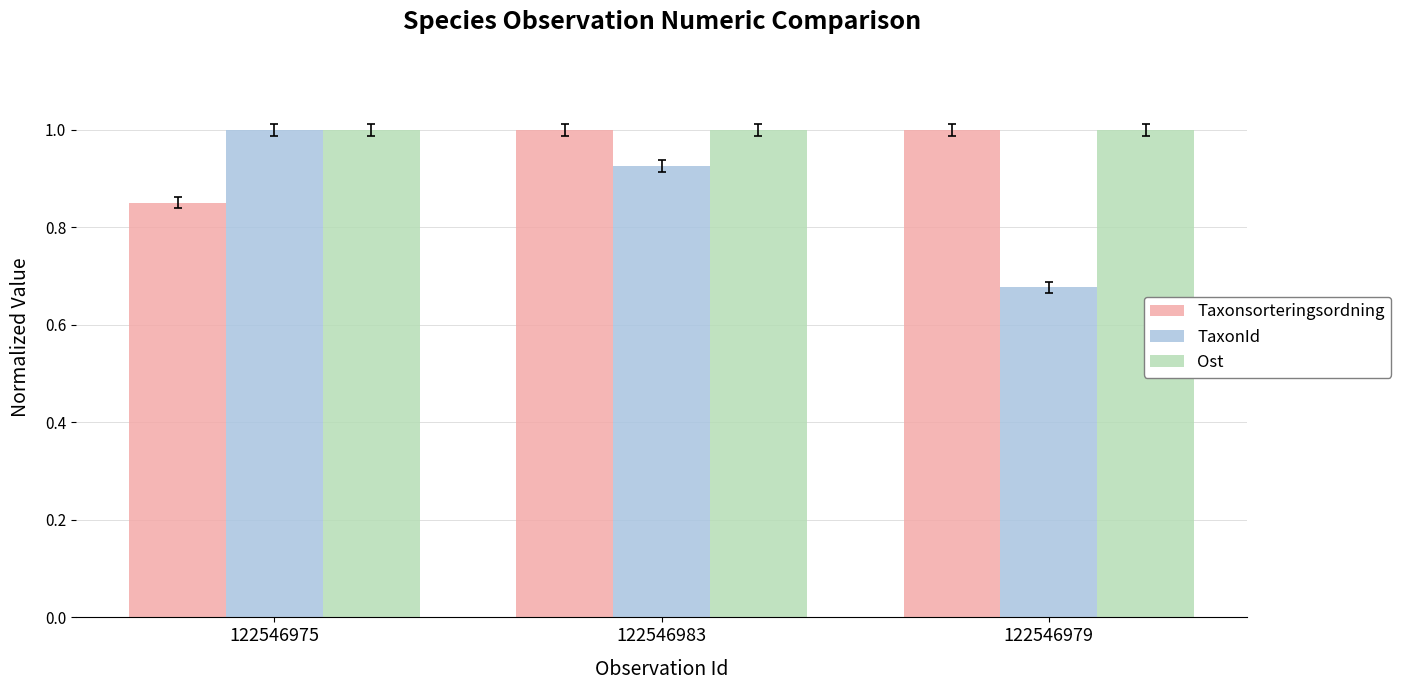

What is the total value across all series at 122546983?

2.9